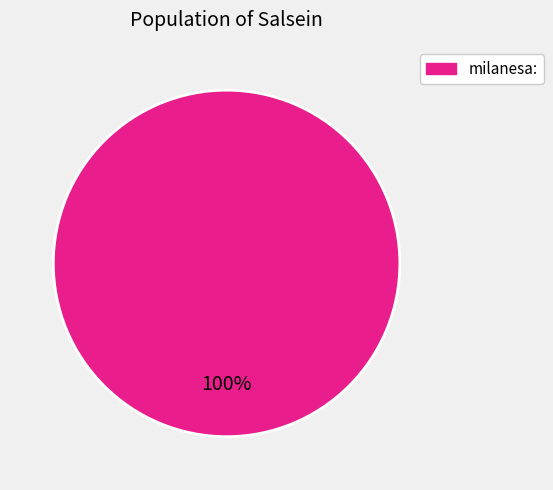

Is there a majority slice in this chart?

Yes